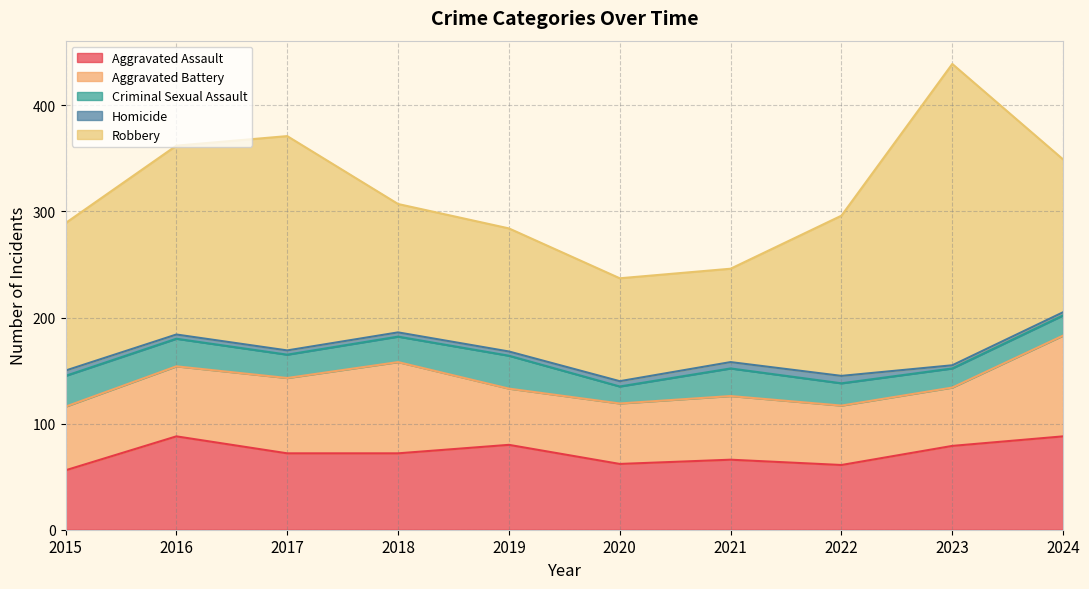

Reading left to right, what are all the values shown in this chart?

Aggravated Assault: 2015=56	2016=88	2017=72	2018=72	2019=80	2020=62	2021=66	2022=61	2023=79	2024=88
Aggravated Battery: 2015=60	2016=66	2017=71	2018=86	2019=53	2020=57	2021=60	2022=56	2023=55	2024=95
Criminal Sexual Assault: 2015=29	2016=26	2017=22	2018=24	2019=31	2020=16	2021=26	2022=21	2023=18	2024=19
Homicide: 2015=5	2016=4	2017=4	2018=4	2019=4	2020=5	2021=6	2022=7	2023=3	2024=3
Robbery: 2015=139	2016=178	2017=202	2018=121	2019=116	2020=97	2021=88	2022=151	2023=284	2024=144